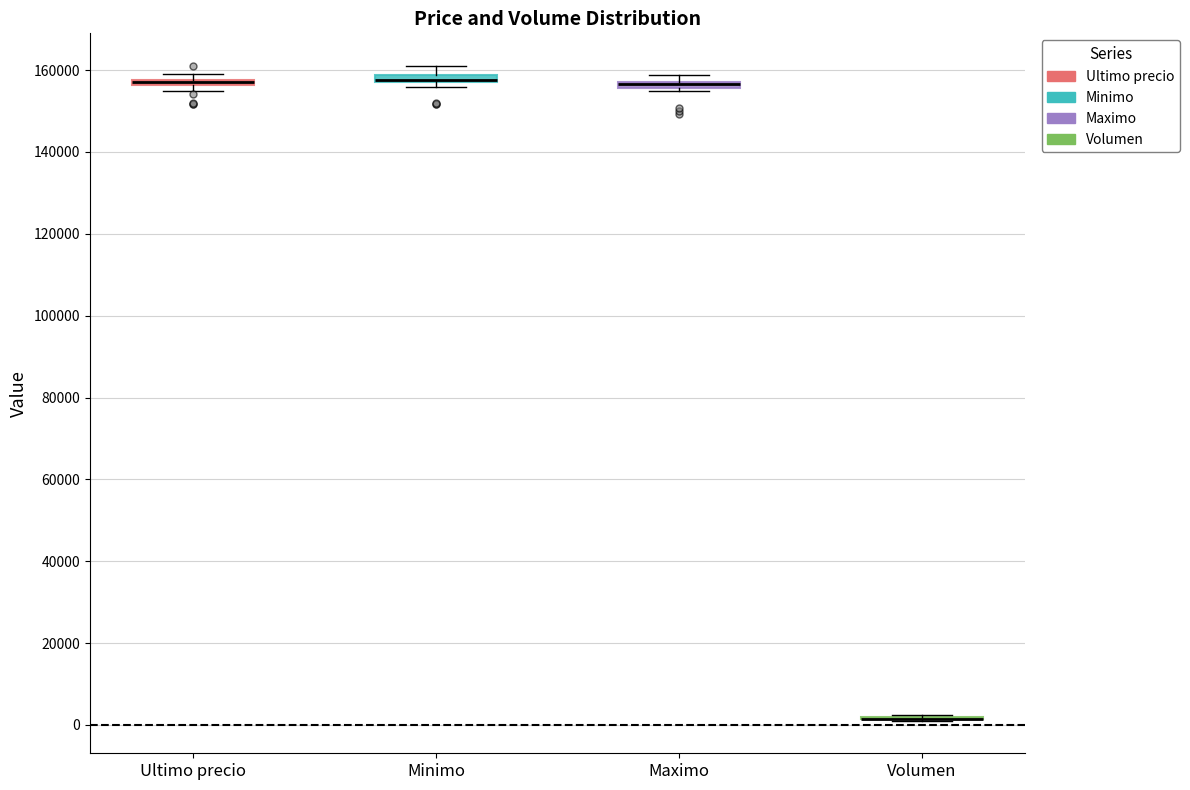

Where is the lower edge of the box for Maximo on the y-axis? The values are not printed on the chart, so give them approximately, as read against the axis.

156000